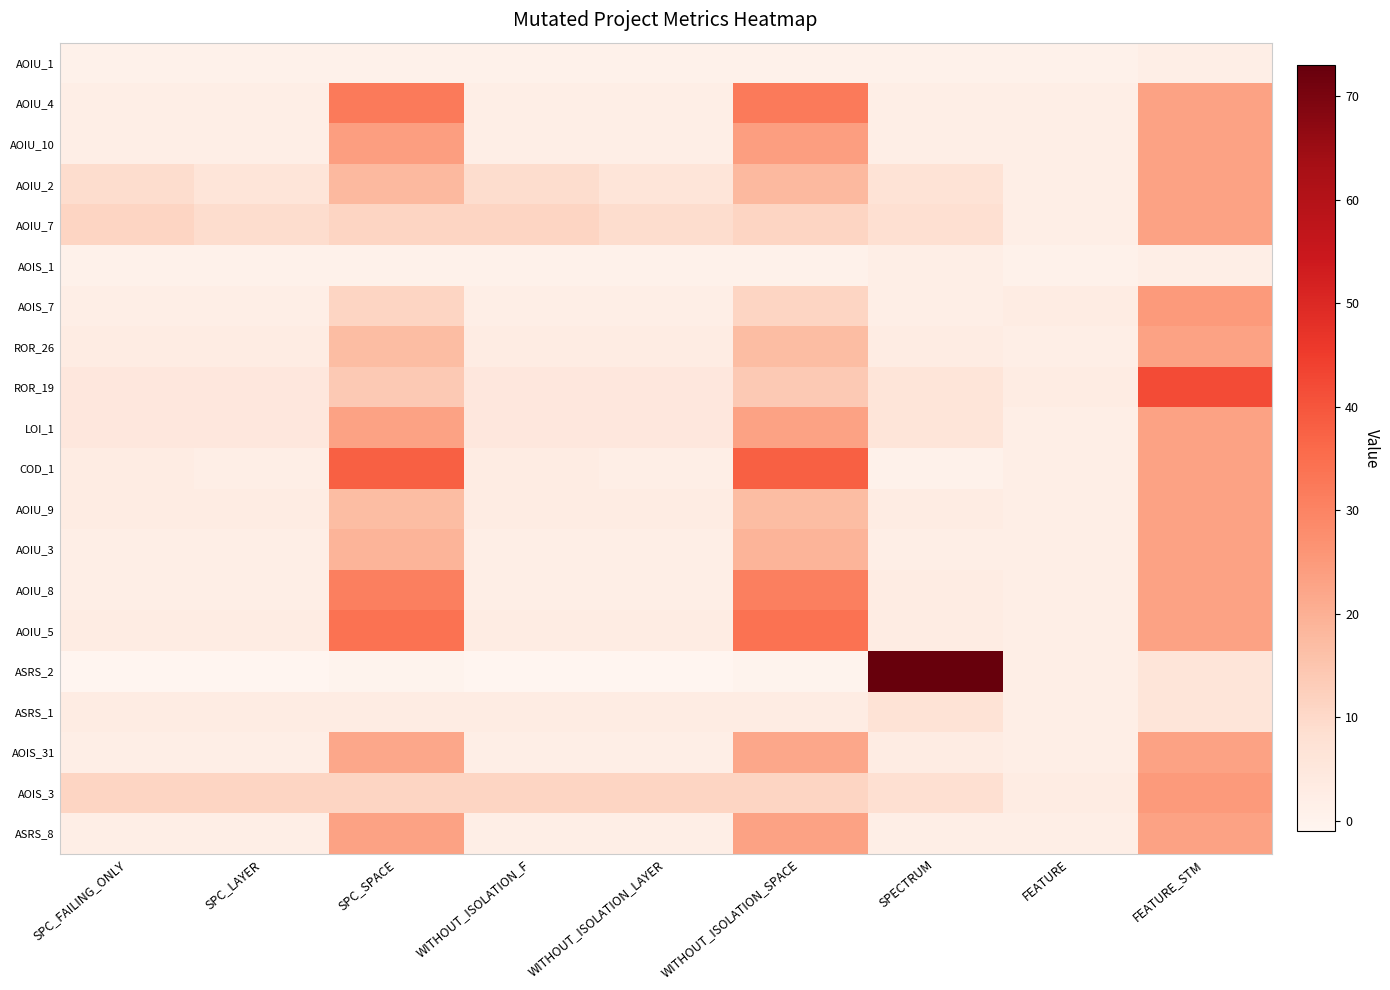

Which series has the largest total across all categories?

COD_1